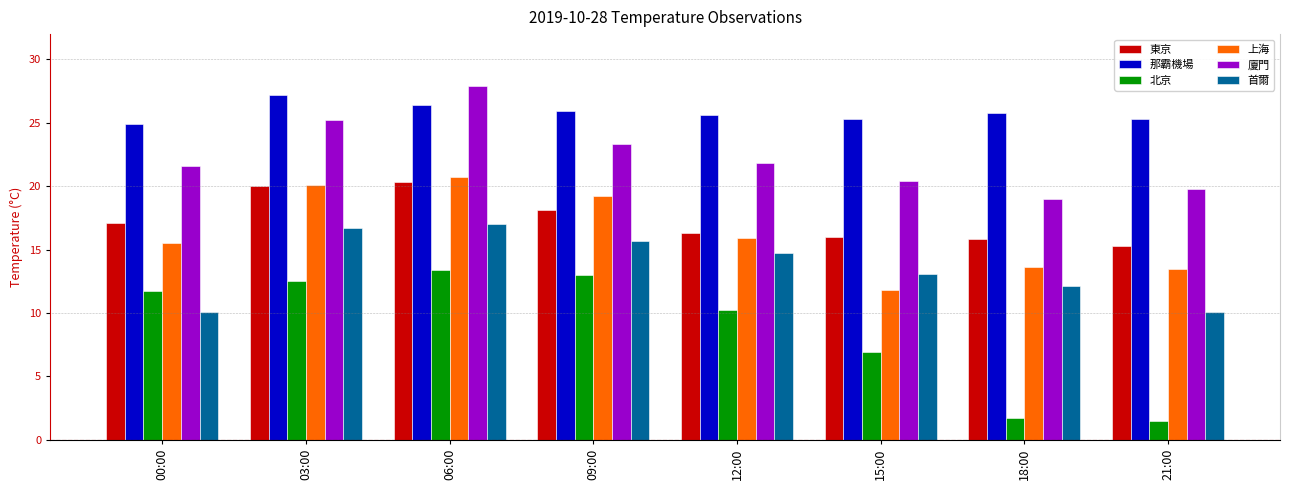

Is it true that 北京 equals 2.9 at 00:00?

False